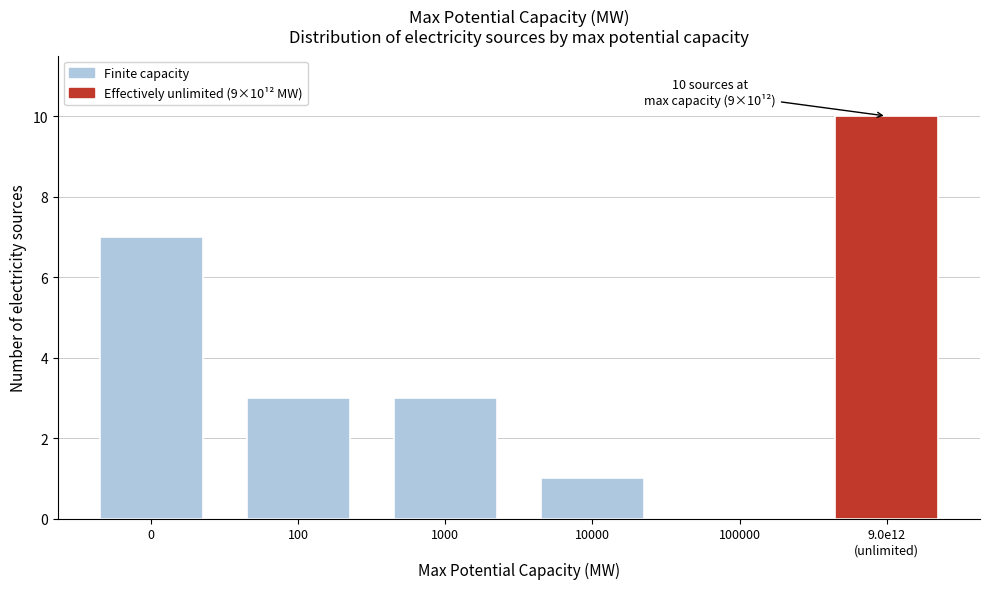

What is the ratio of the value at 0 to the value at 10000?

7.0